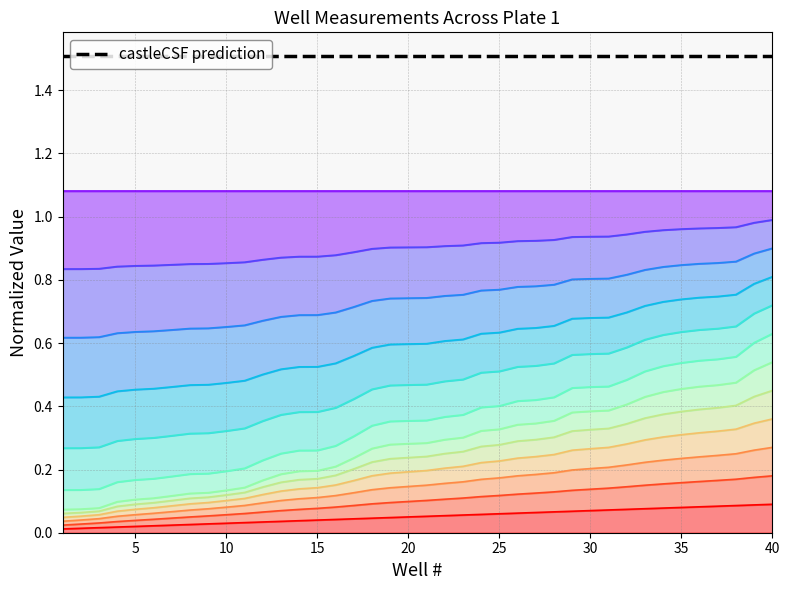

What is the value of the Random # (Plate 1) point at the 17th from the left?

0.3